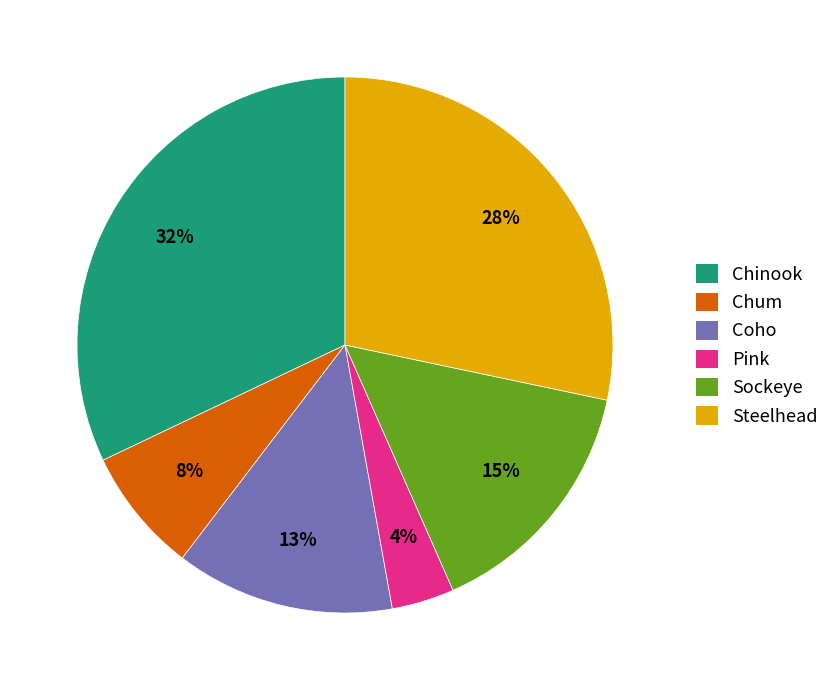

Which category has the smallest portion of the pie?

Pink